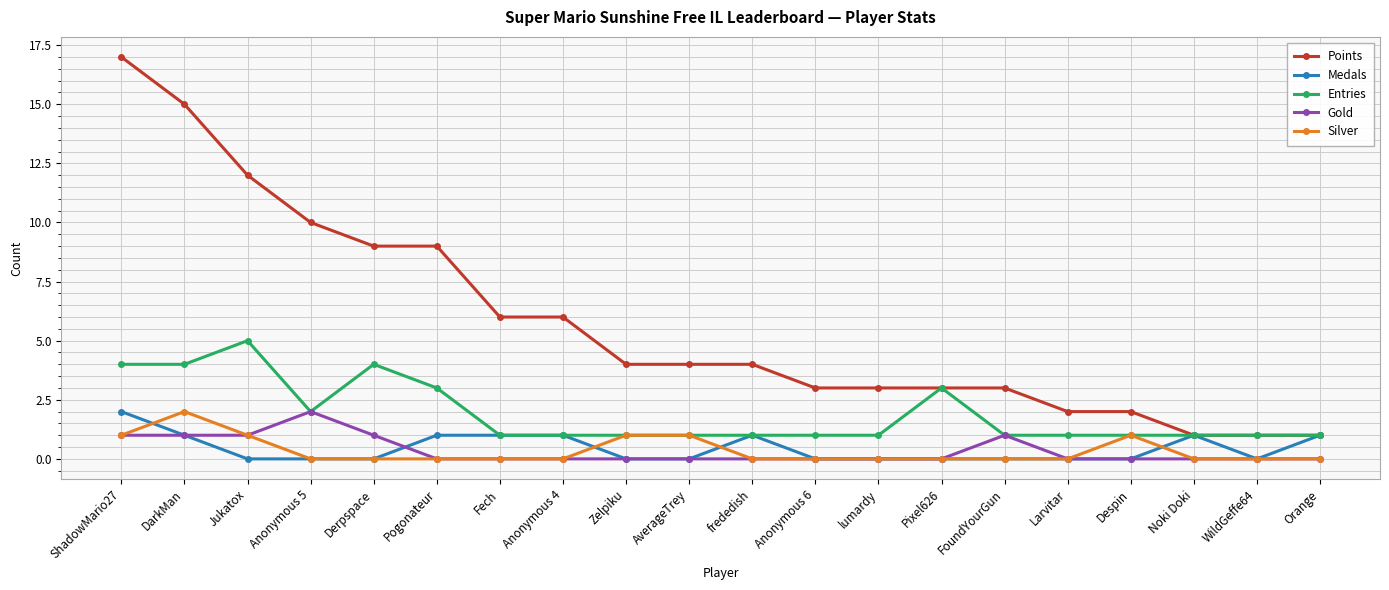

What is the label of the 1st point from the right?

Orange